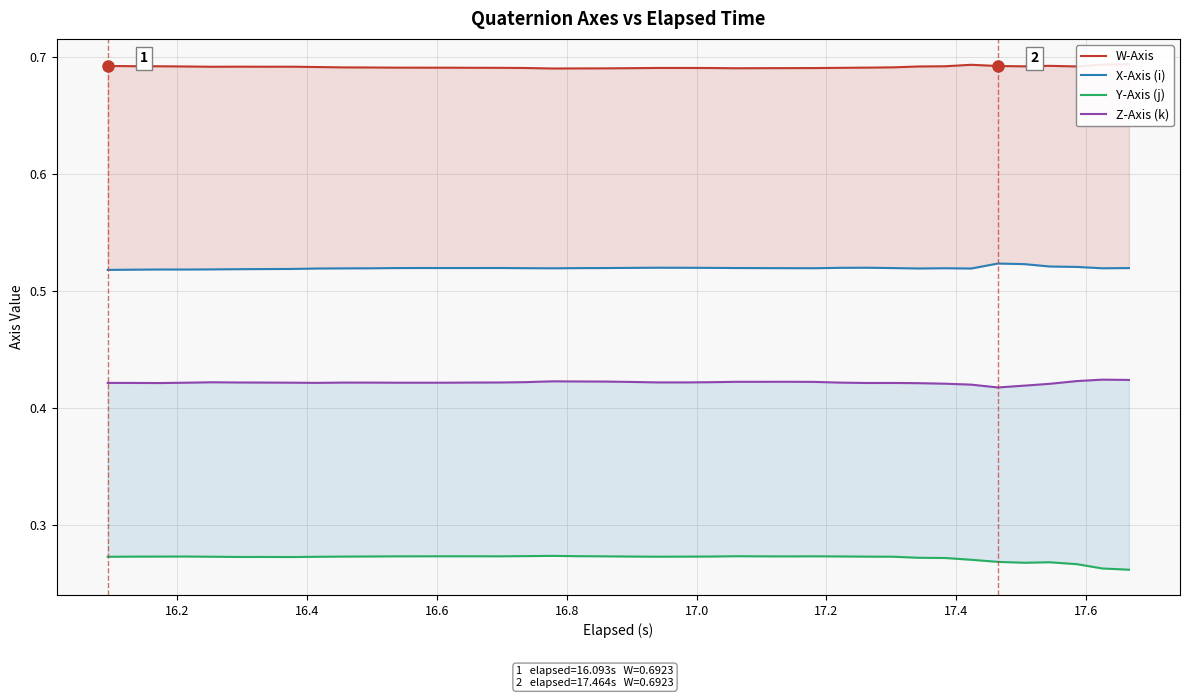

True or false: Z-Axis (k) and Y-Axis (j) cross at least once.

False